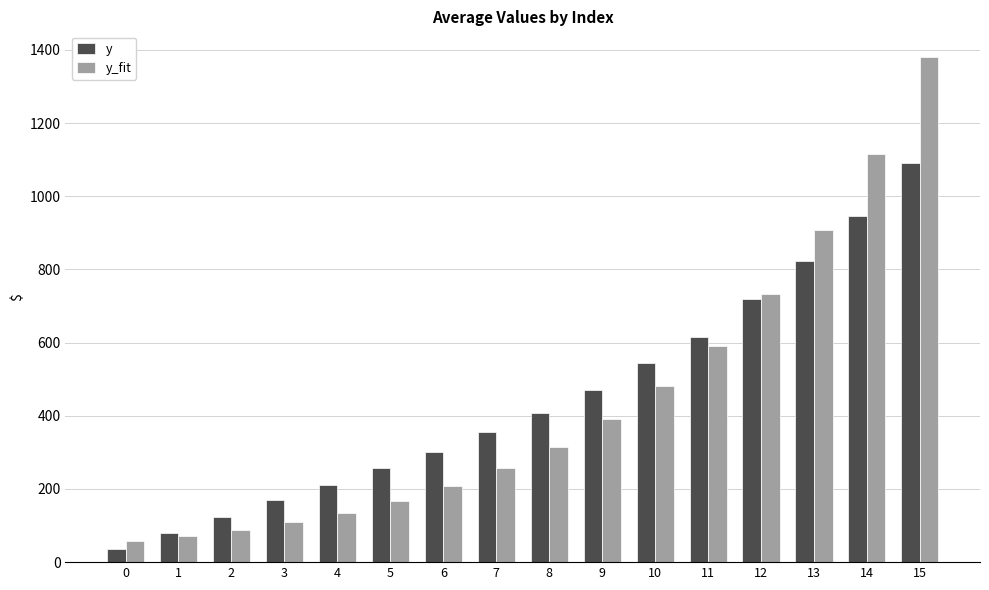

Rank the categories by y value from highest to lowest.

15, 14, 13, 12, 11, 10, 9, 8, 7, 6, 5, 4, 3, 2, 1, 0